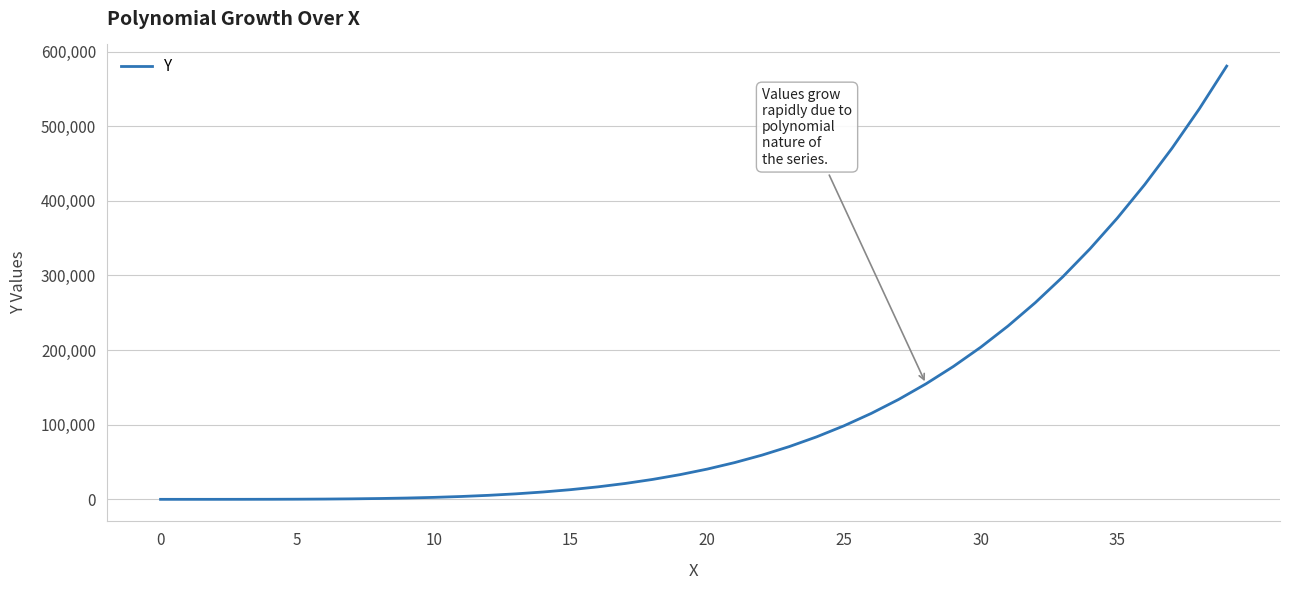

What is the difference between the maximum and minimum values?

580503